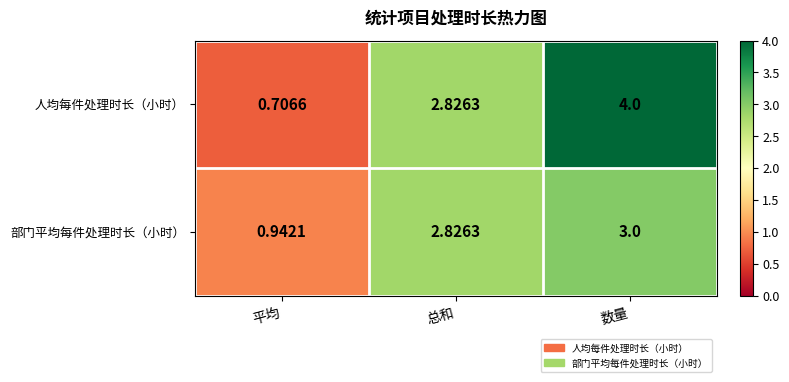

Which series has the largest total across all categories?

人均每件处理时长（小时）